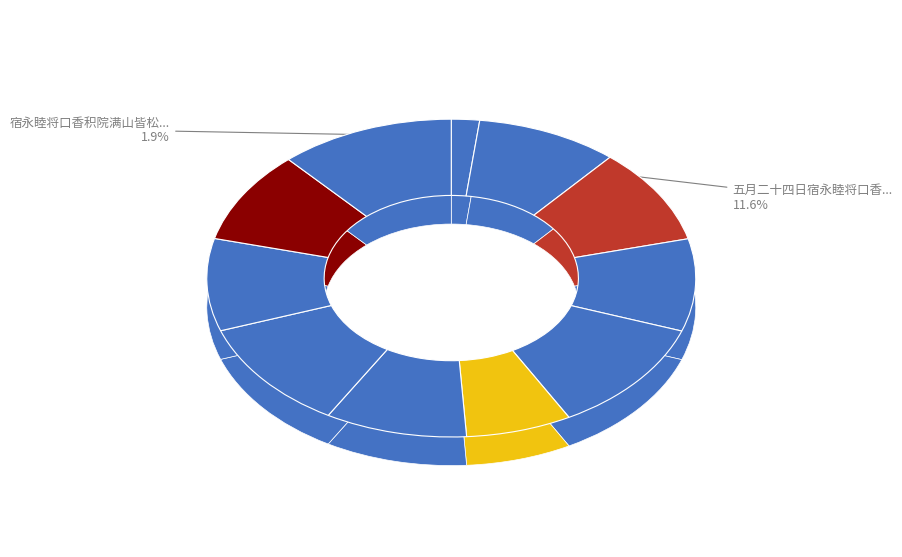

How many segments does this pie chart have?

11